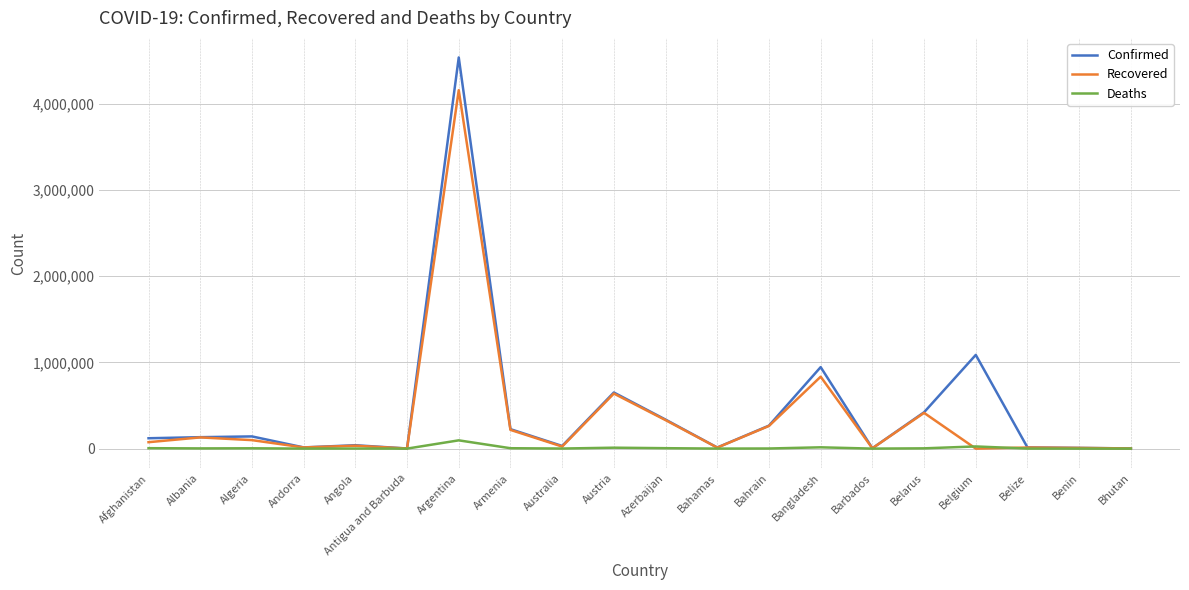

Which category has the highest value in the Confirmed series?

Argentina